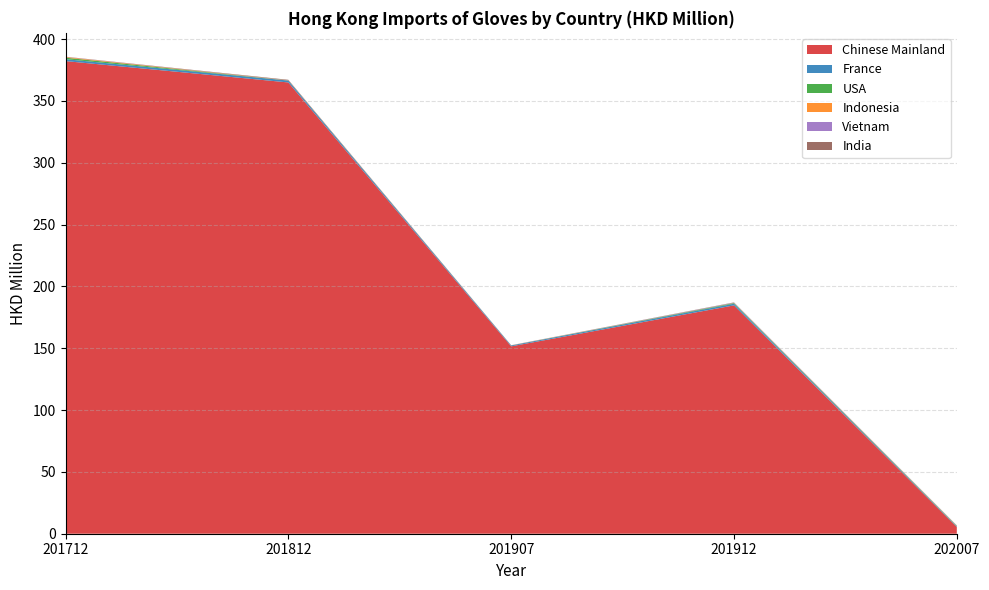

Reading right to left, list all the values displayed in this chart.

Chinese Mainland: 202007=5.4	201912=184.7	201907=151.5	201812=364.9	201712=382.2
France: 202007=0.5	201912=1.3	201907=0.7	201812=1.5	201712=1.5
USA: 202007=0.4	201912=0.5	201907=0.0	201812=0.1	201712=1.2
Indonesia: 202007=0.2	201912=0.1	201907=0.1	201812=0.1	201712=0.5
Vietnam: 202007=0.1	201912=0.3	201907=0.0	201812=0.0	201712=0.1
India: 202007=0.1	201912=0.2	201907=0.0	201812=0.4	201712=0.1